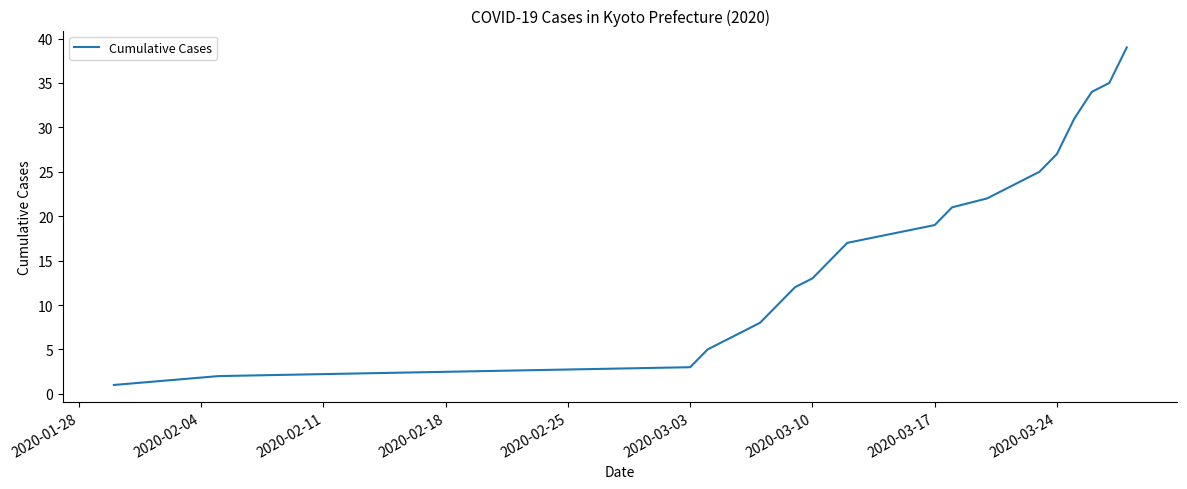

True or false: there are more than 0 points higher than both neighbors.

False